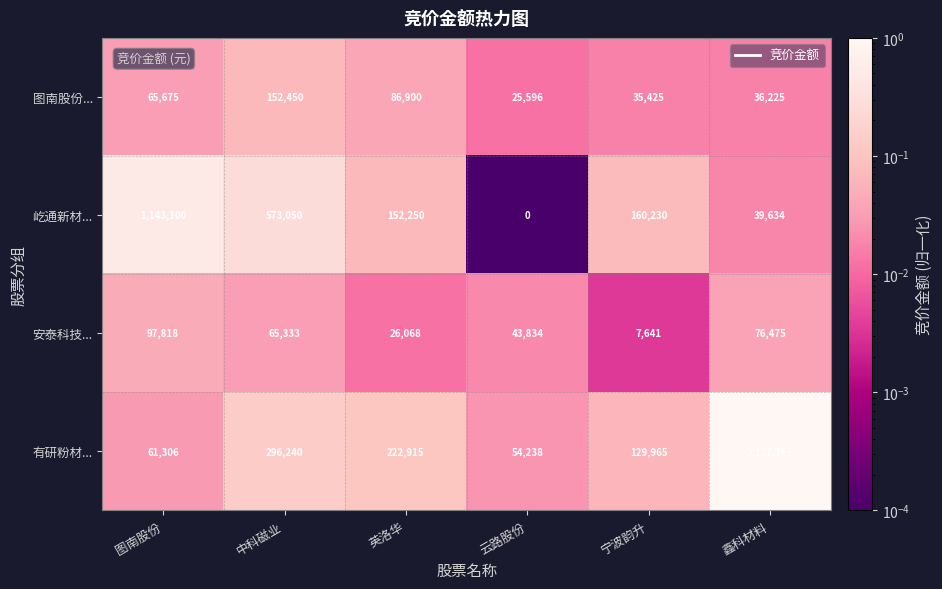

At how many categories does at least one series exceed 0?

6